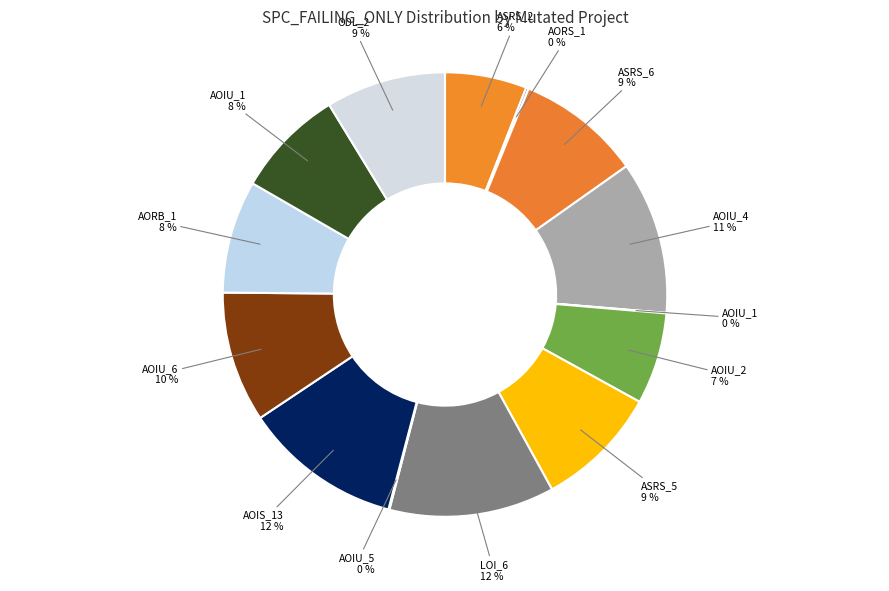

To the nearest percent, what is the average slice percentage?

7%